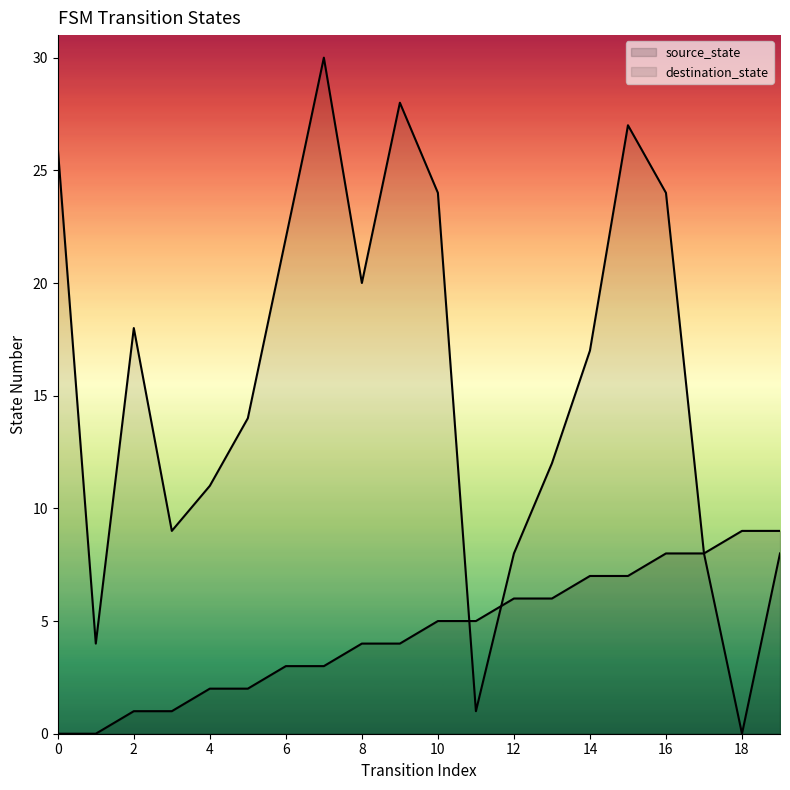

Count the number of categories in the chart.

20